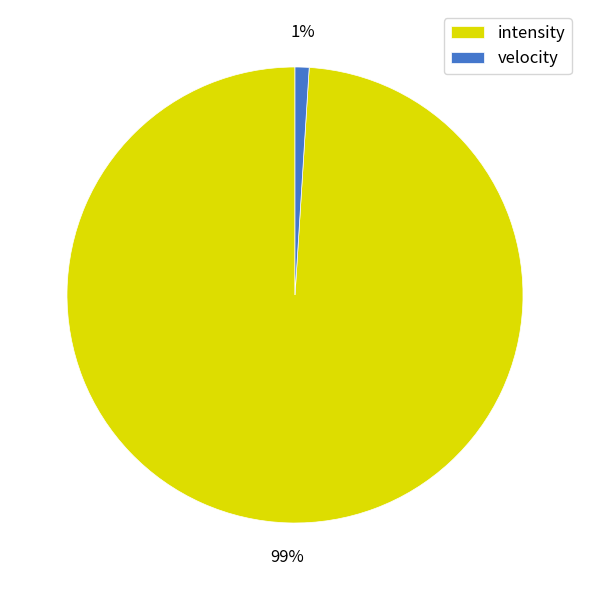

Which slice is the smallest?

velocity